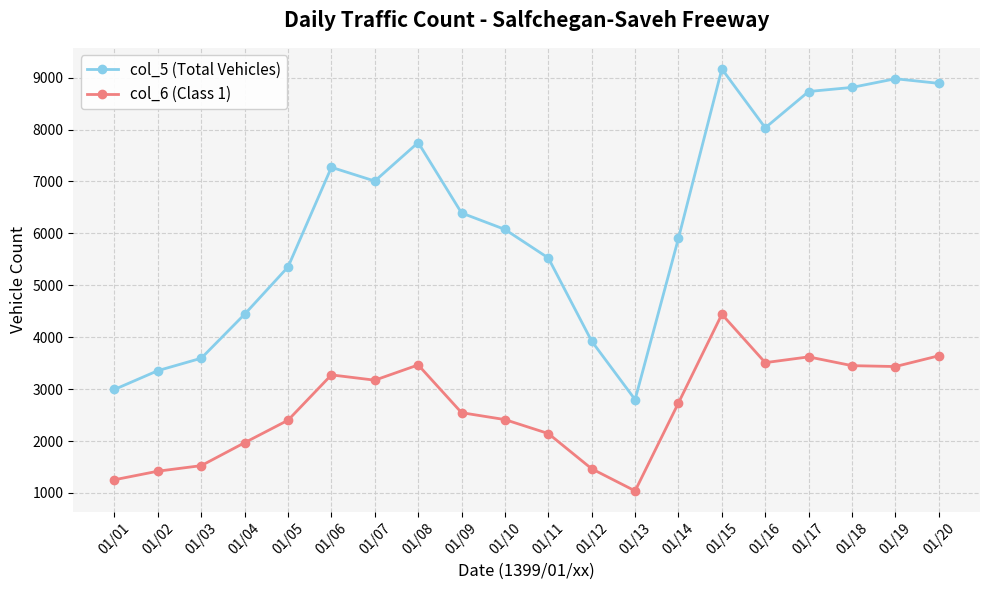

True or false: col_6 (Class 1) has a value of 1465 at 01/12.

True